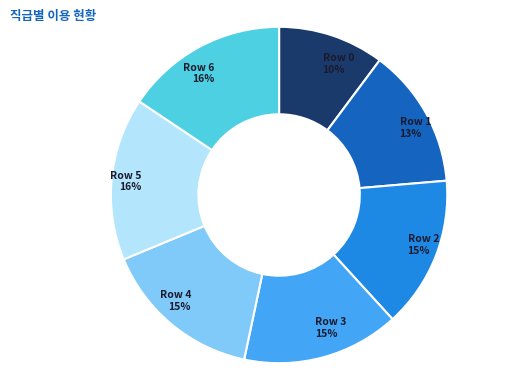

To the nearest percent, what is the average slice percentage?

14%